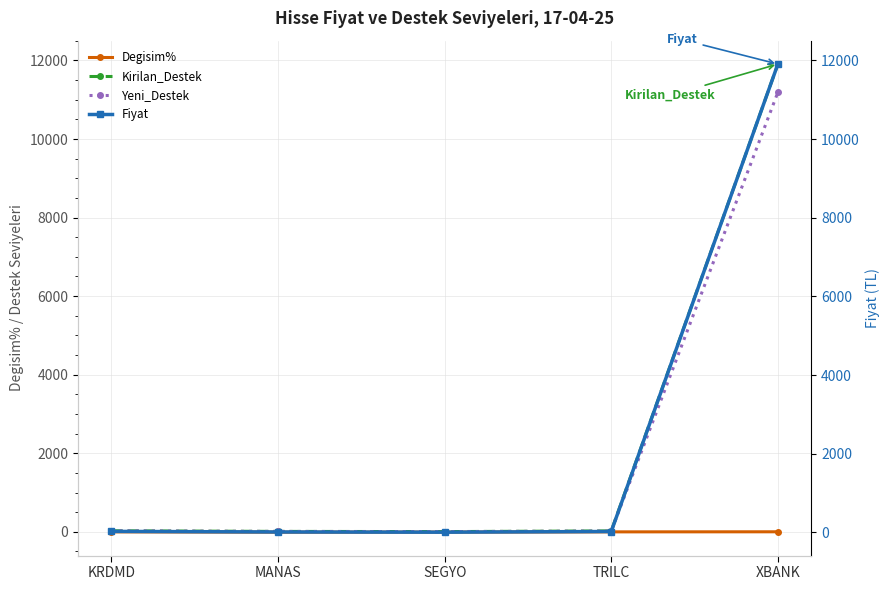

What is the value of the Kirilan_Destek point at the 3rd from the left?

4.5